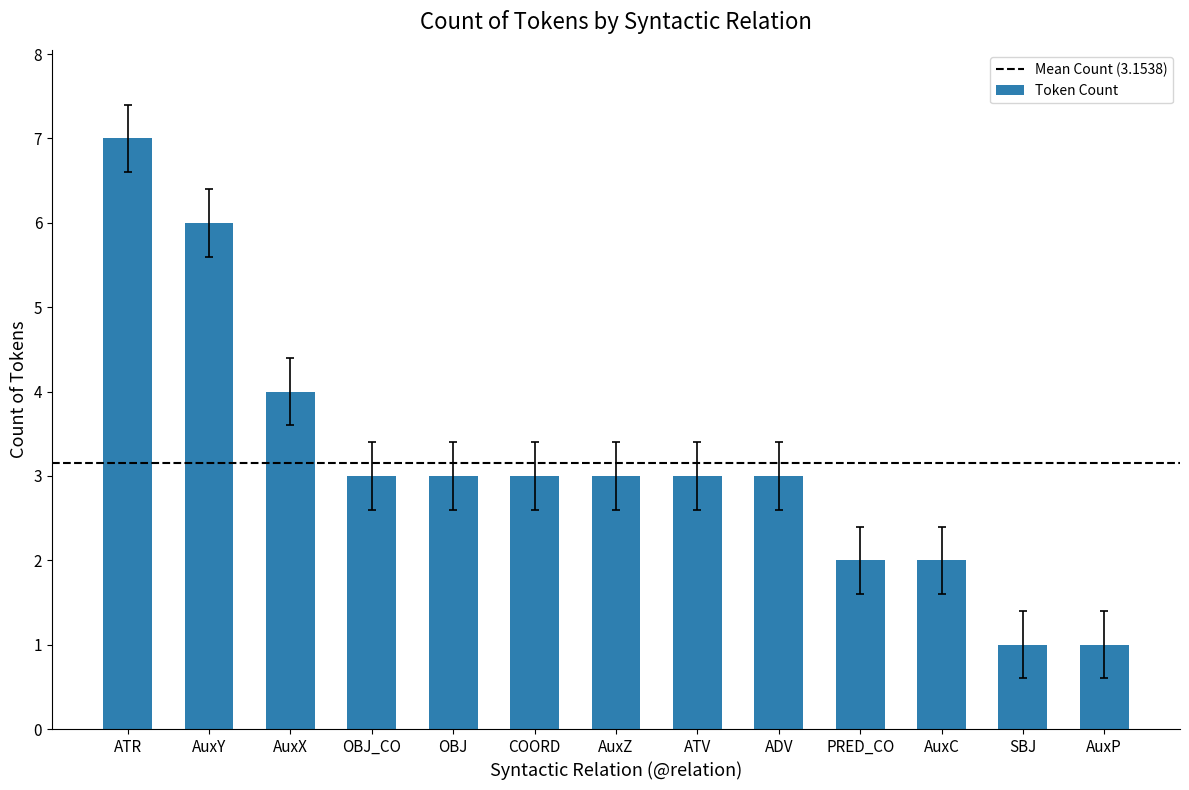

Does the chart contain stacked bars?

No